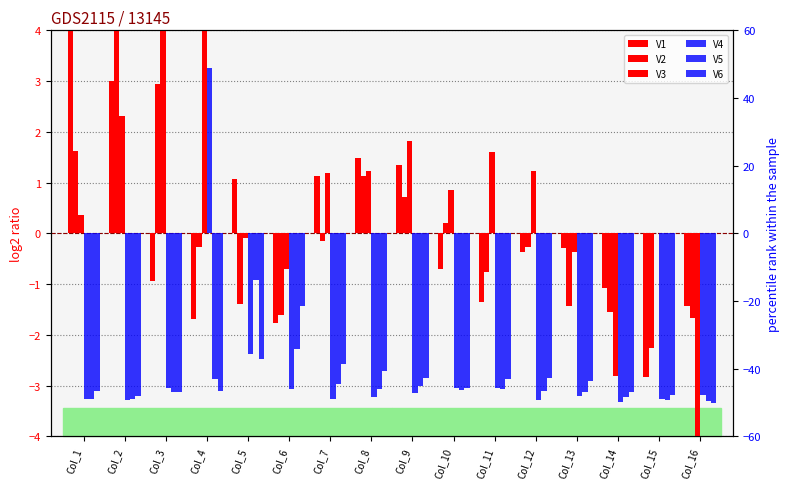

How many distinct data groups are displayed?

6